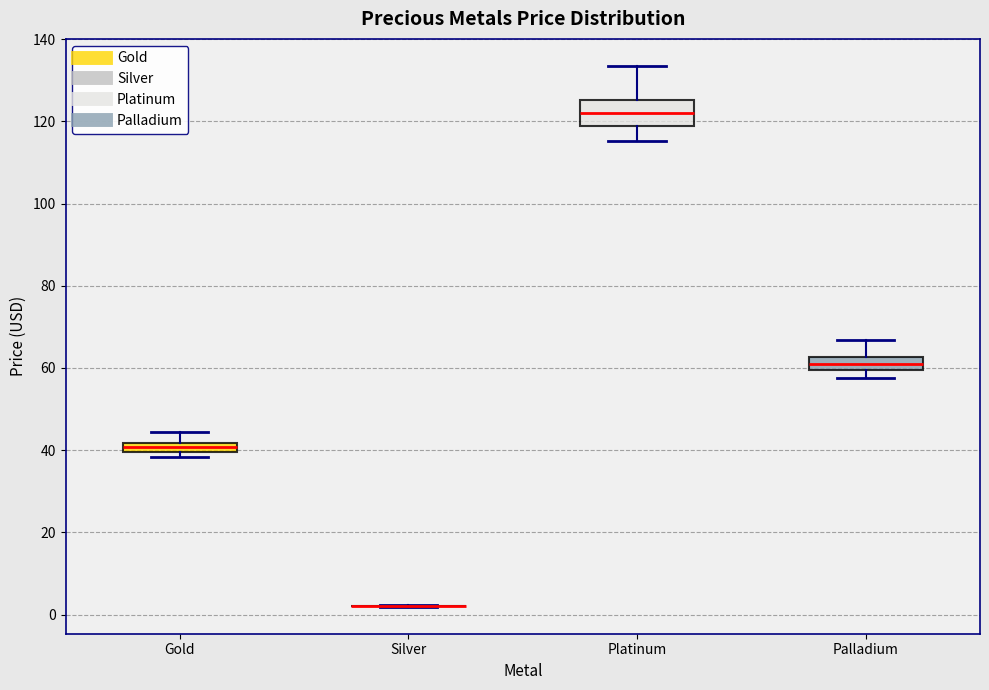

Comparing the boxes themselves (not the whiskers), which one is the tallest?

Platinum